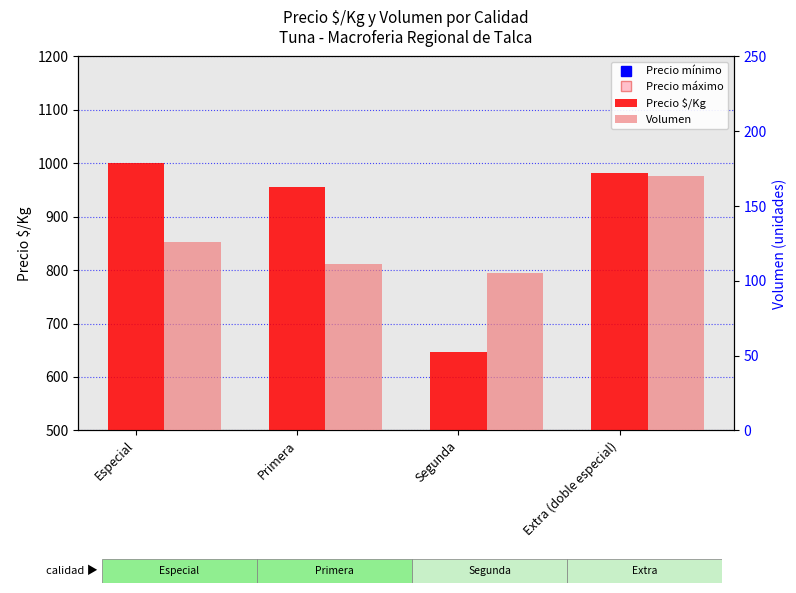

What is the maximum value for Precio $/Kg?

1001.0